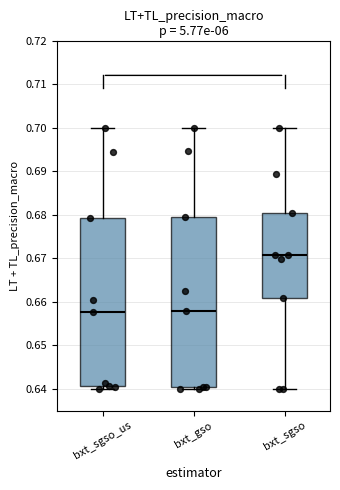

Where is the upper edge of the box for bxt_sgso_us on the y-axis? The values are not printed on the chart, so give them approximately, as read against the axis.

0.679